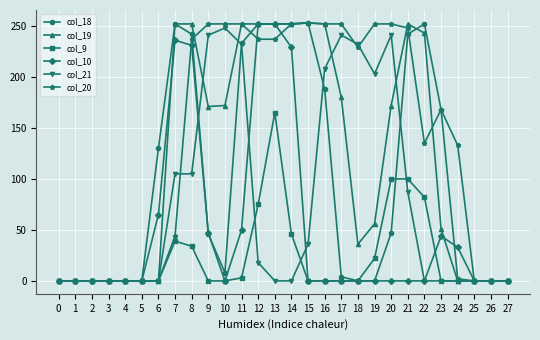

How many lines are shown in the chart?

6